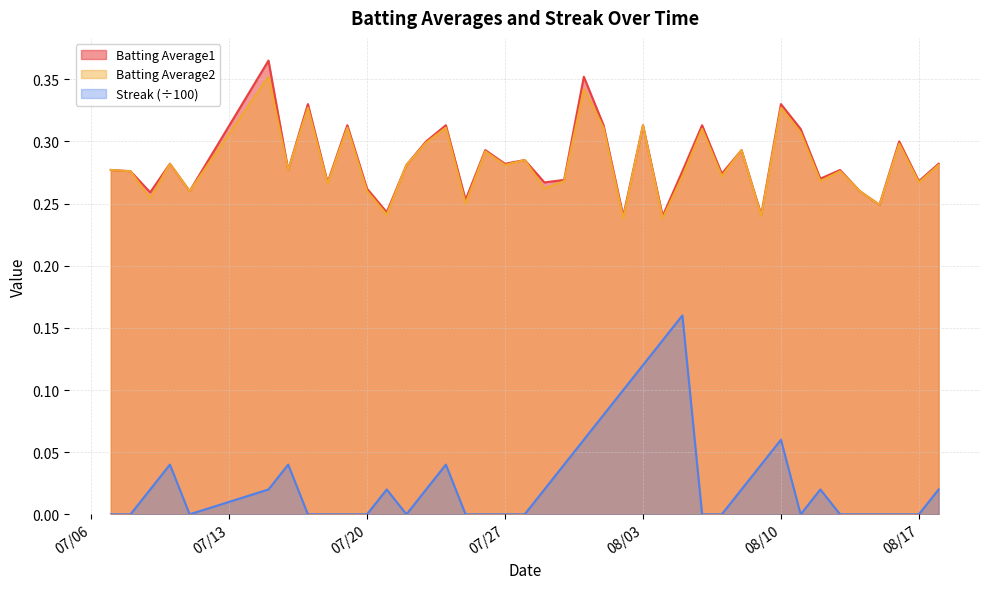

How many data points does each series have?

40